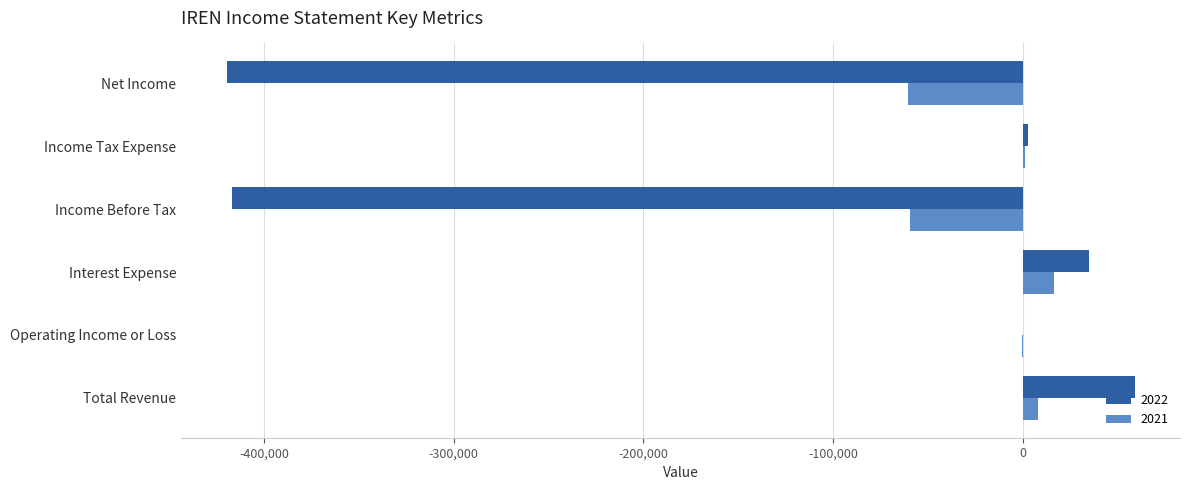

The value of 2022 at Interest Expense is 34700. True or false?

True